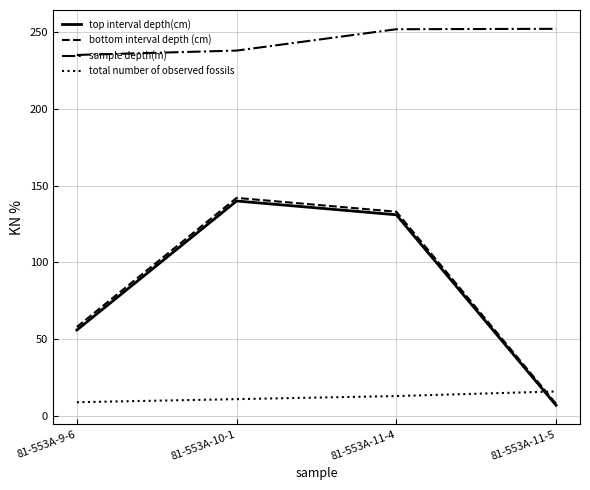

Between which two adjacent categories do bottom interval depth (cm) and total number of observed fossils first intersect?

81-553A-11-4 and 81-553A-11-5